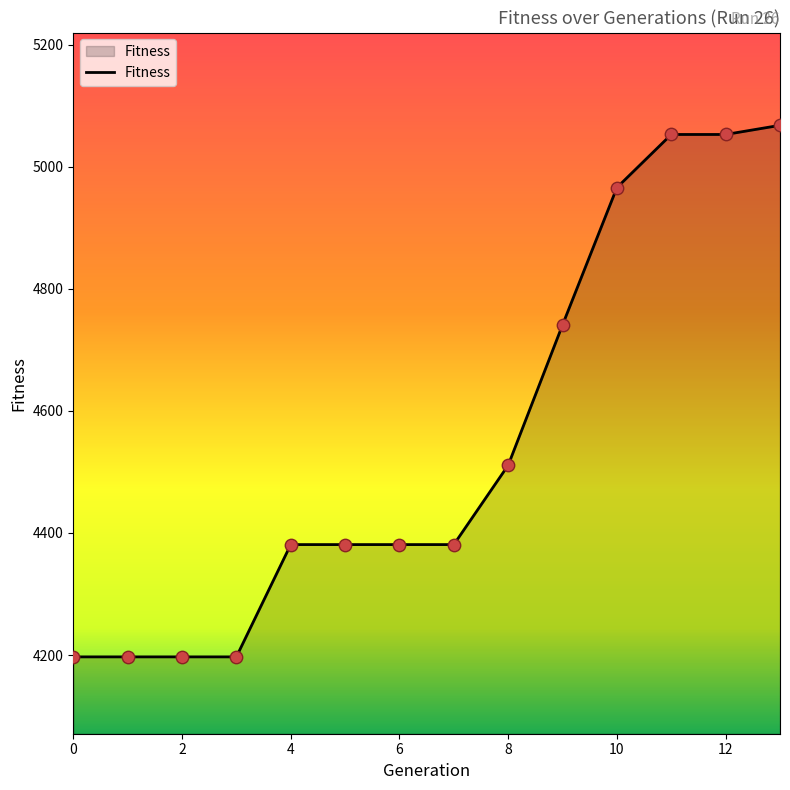

What is the difference between the maximum and minimum values?

871